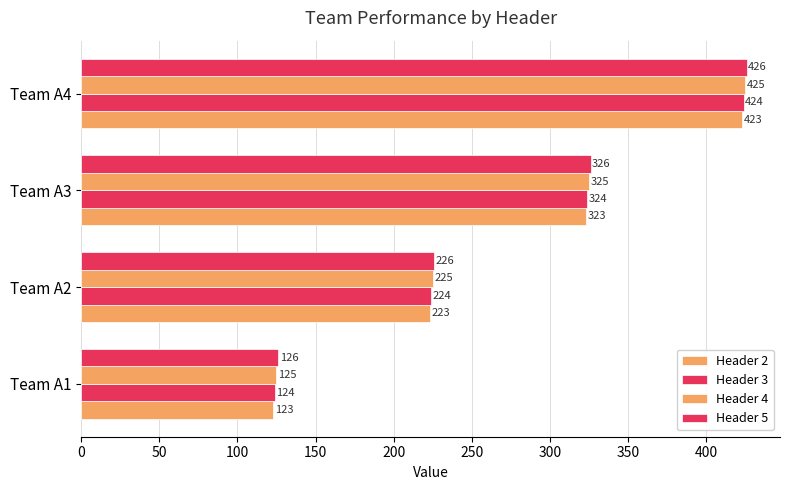

Count the number of categories in the chart.

4